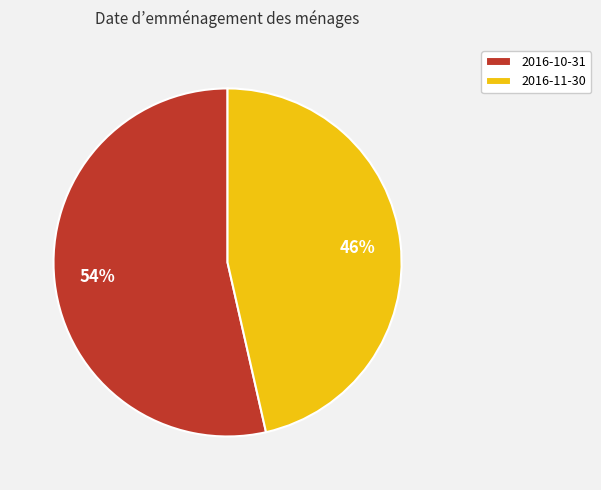

To the nearest percent, what percentage of the pie is 2016-11-30?

46%